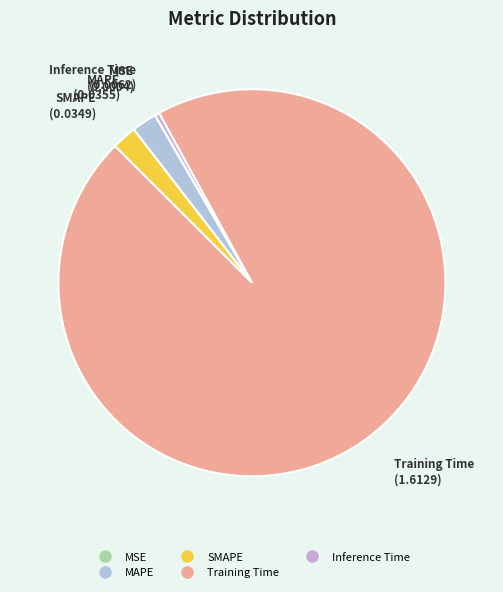

Is there any slice that represents more than half of the pie?

Yes